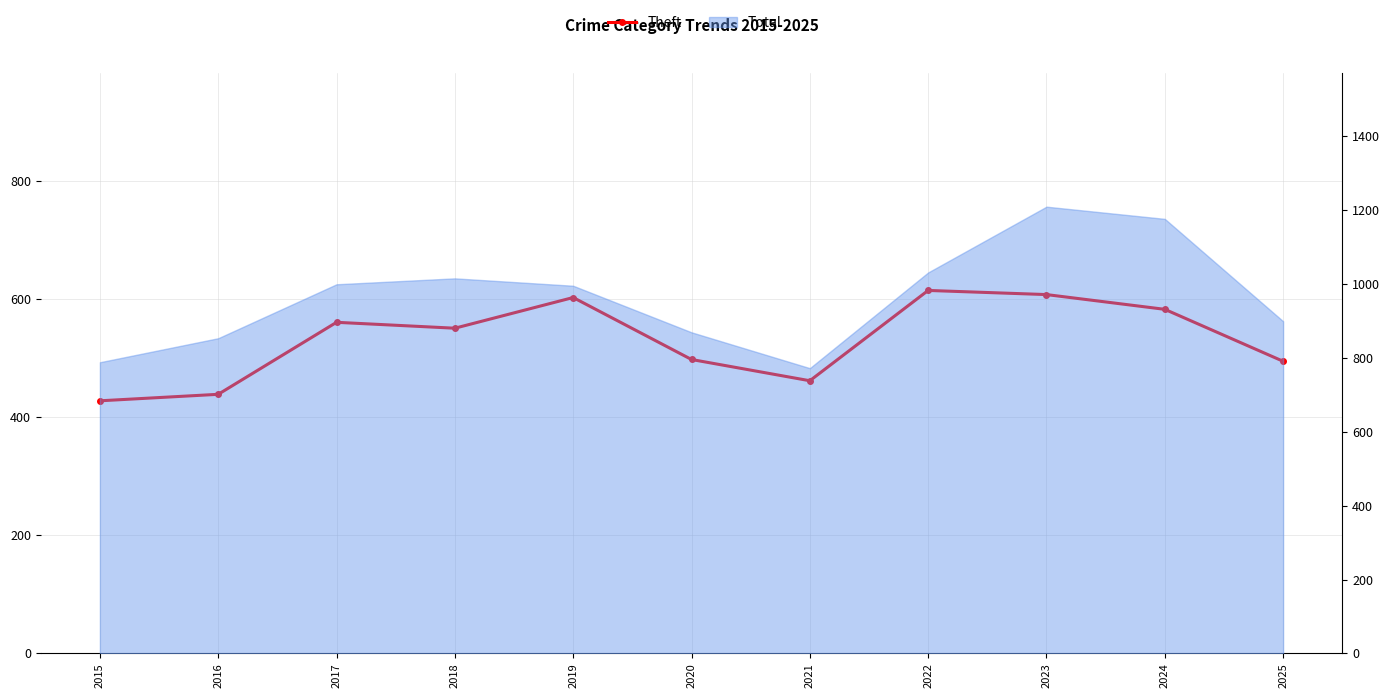

What is the value of the 2nd point from the left?

439